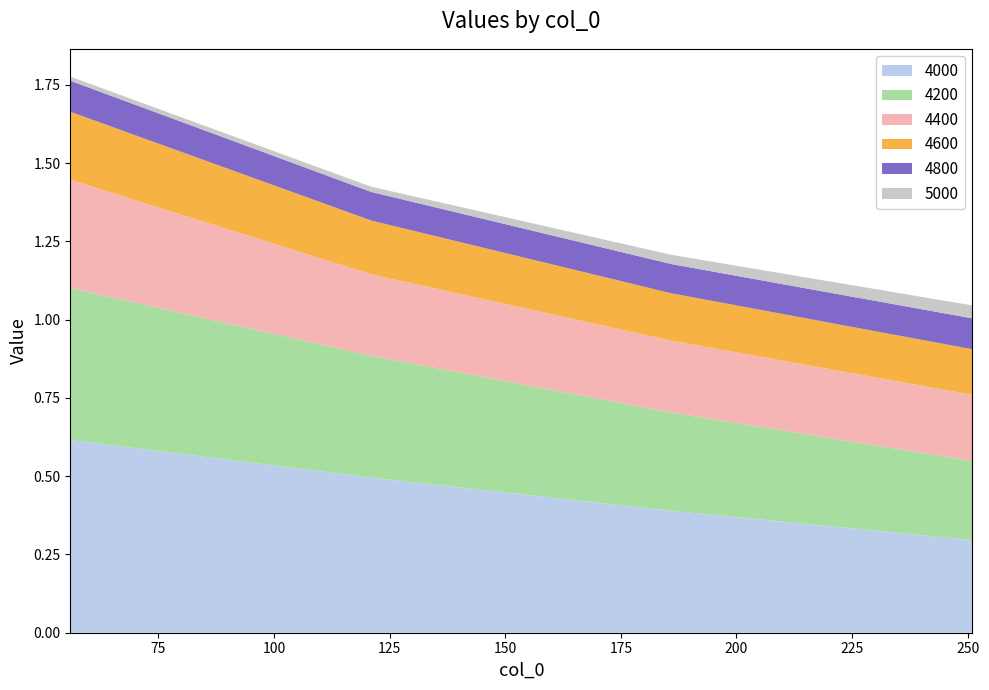

Reading right to left, what are all the values shown in this chart?

4000: 0.3	0.4	0.5	0.6
4200: 0.3	0.3	0.4	0.5
4400: 0.2	0.2	0.3	0.3
4600: 0.1	0.2	0.2	0.2
4800: 0.1	0.1	0.1	0.1
5000: 0.0	0.0	0.0	0.0